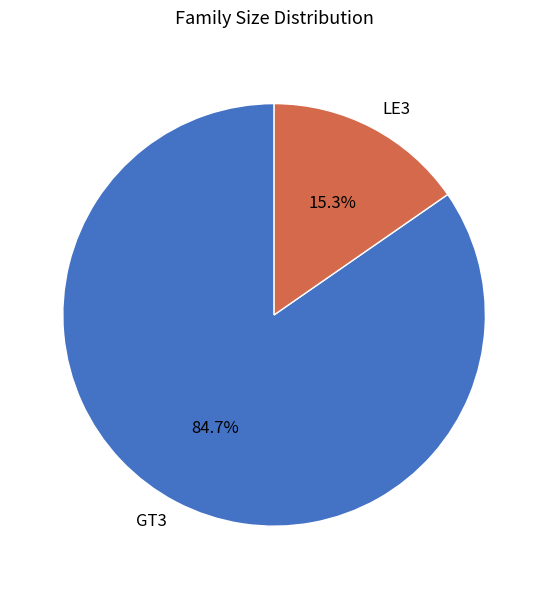

Between GT3 and LE3, which is larger?

GT3